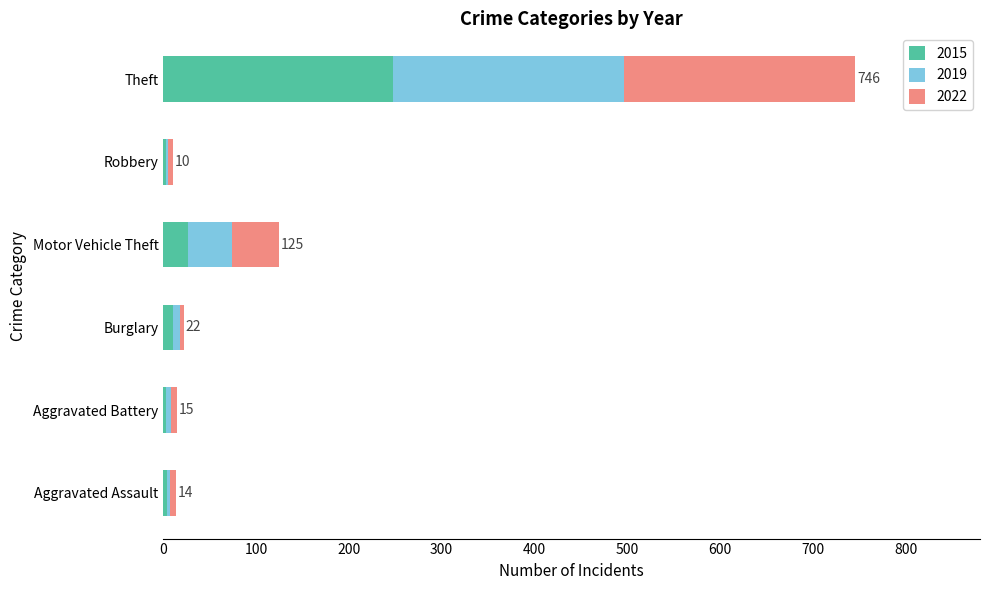

At which category is the sum across all series the highest?

Theft